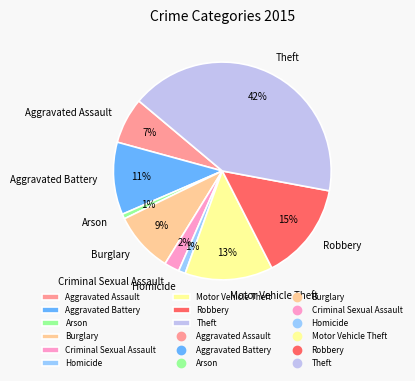

Which category has the biggest portion of the pie?

Theft